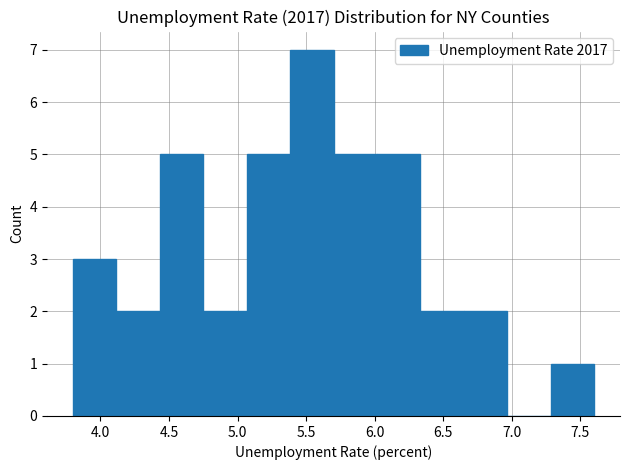

What is the height of the bar covering 5.70 to 6.00 on the x-axis? Neither the bar edges nor the heights are printed on the chart, so give them approximately, as read against the axes.

5